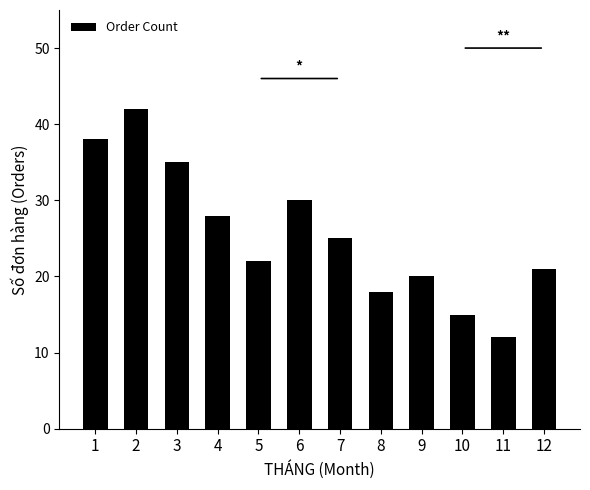

List the labels in order of value, largest first.

2, 1, 3, 6, 4, 7, 5, 12, 9, 8, 10, 11